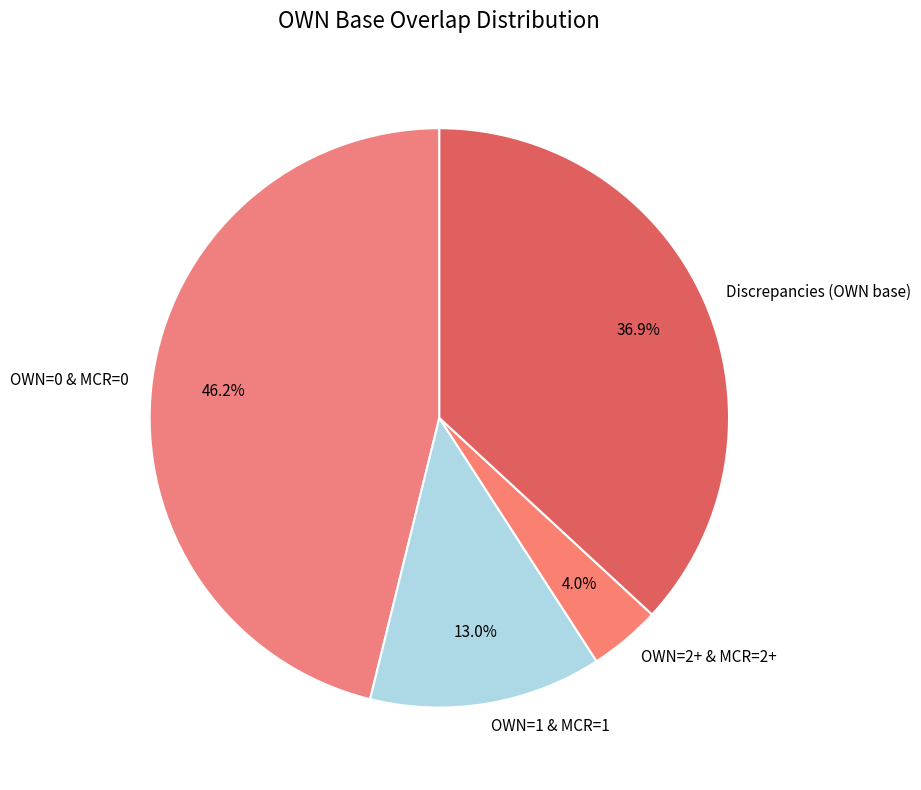

Between OWN=2+ & MCR=2+ and OWN=1 & MCR=1, which is larger?

OWN=1 & MCR=1